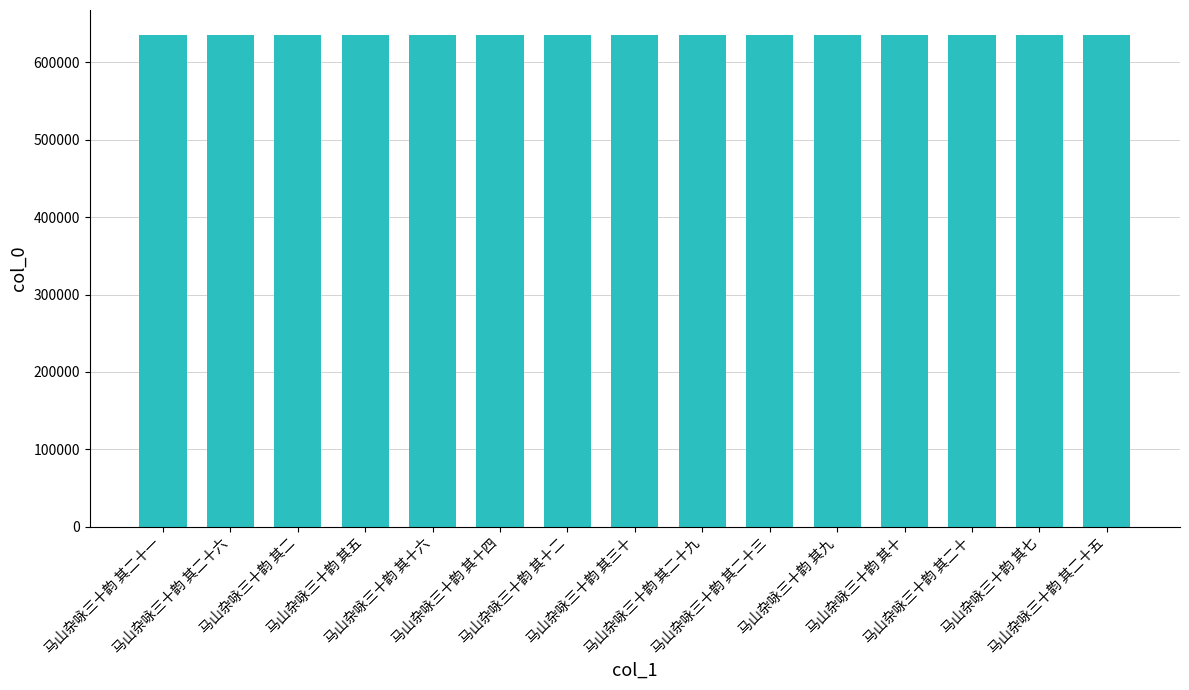

What is the maximum value shown in the chart?

636055